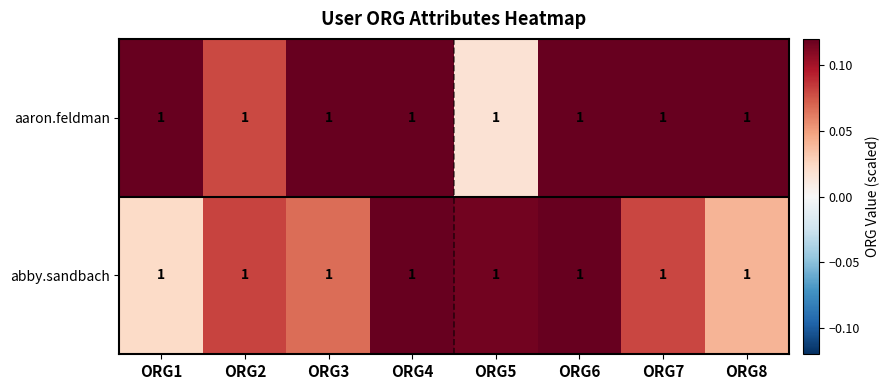

Where is aaron.feldman nearest to the value 0?

ORG5